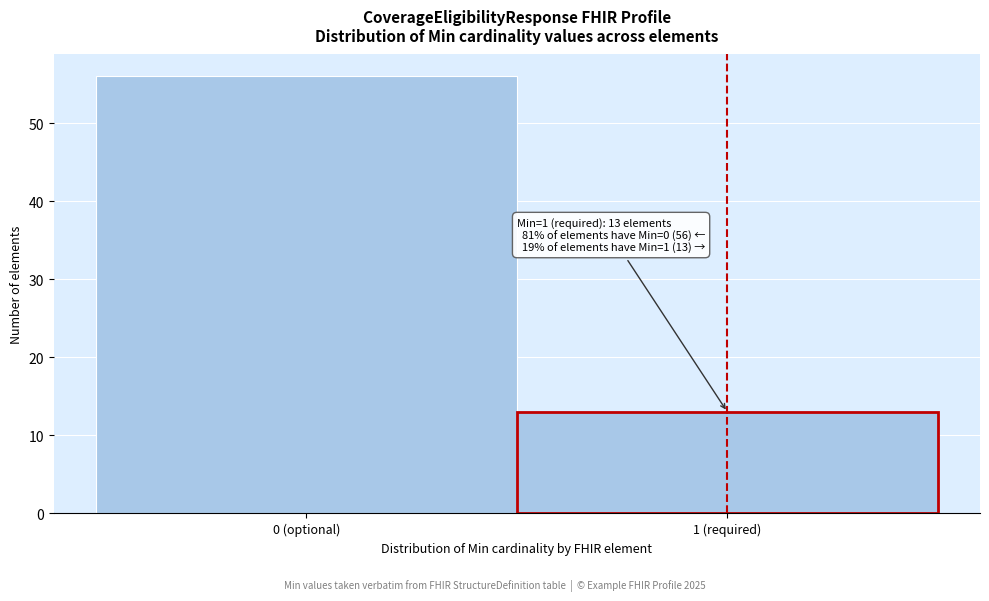

Reading right to left, what are all the values shown in this chart?

1 (required)=13	0 (optional)=56